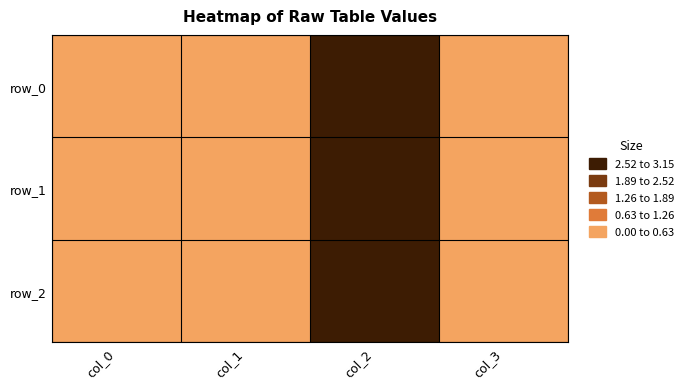

At which category is the sum across all series the highest?

col_2